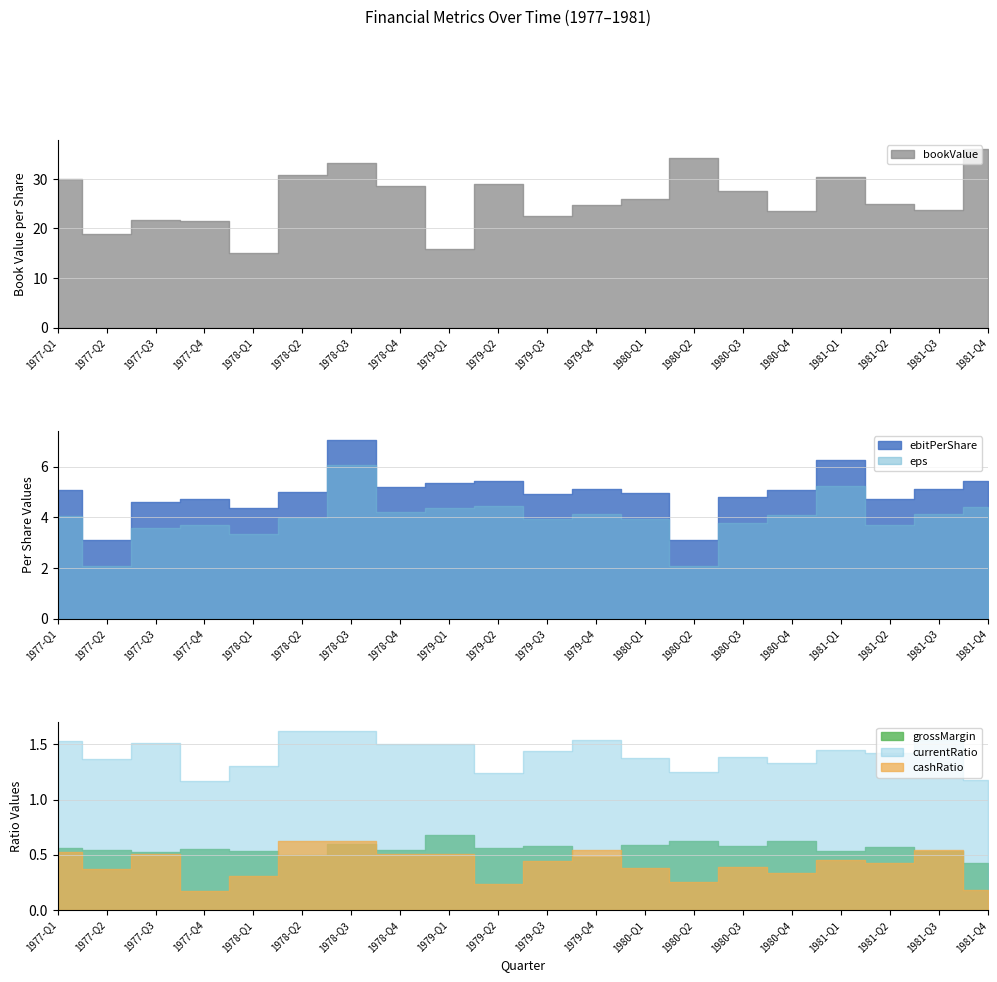

What is the total value across all series at 10?

33.9